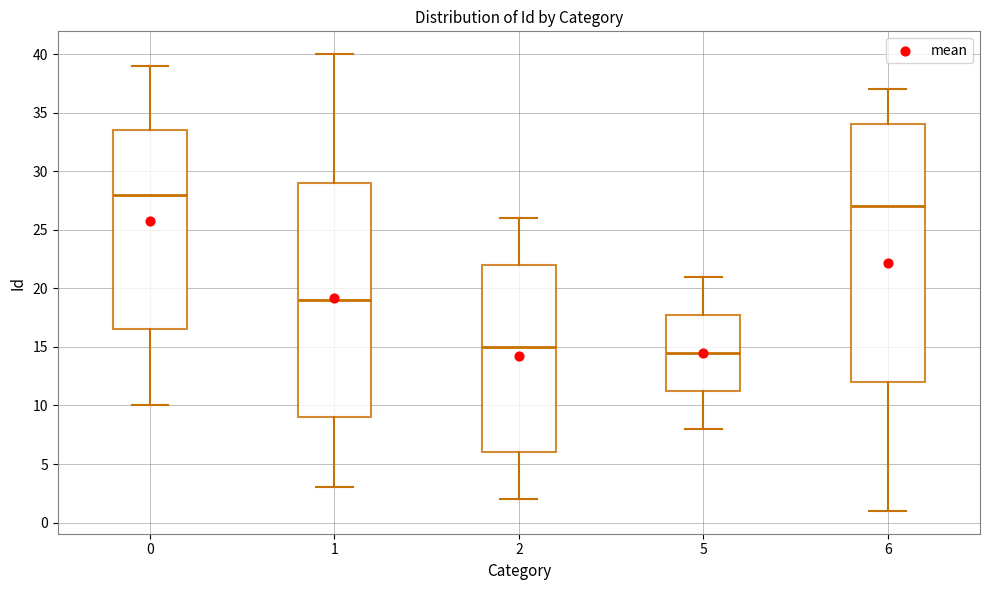

Reading left to right, transcribe this box plot: for each box, give where its median line is, the range the box spans, and where its two whiskers end, as read against the y-axis. The values are not printed on the chart, so give them approximately, as read against the axis.

0: median 28.0, box 16.5 to 33.5, whiskers 10.0 to 39.0
1: median 19.0, box 9.0 to 29.0, whiskers 3.0 to 40.0
2: median 15.0, box 6.0 to 22.0, whiskers 2.0 to 26.0
5: median 14.5, box 11.5 to 18.0, whiskers 8.0 to 21.0
6: median 27.0, box 12.0 to 34.0, whiskers 1.0 to 37.0